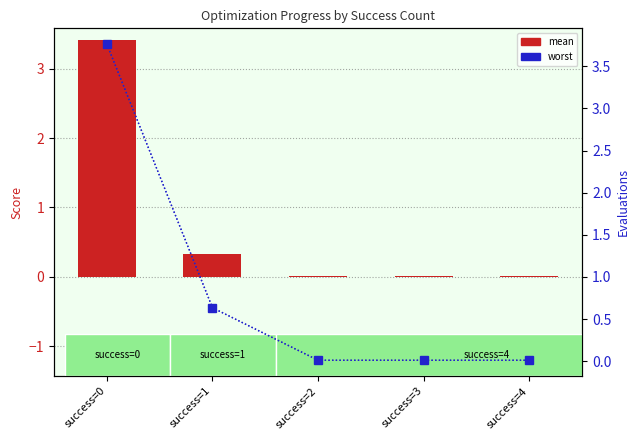

Reading left to right, extract all data points from this chart.

mean: success=0=3.4	success=1=0.3	success=2=0.0	success=3=0.0	success=4=0.0
worst: success=0=3.8	success=1=0.6	success=2=0.0	success=3=0.0	success=4=0.0